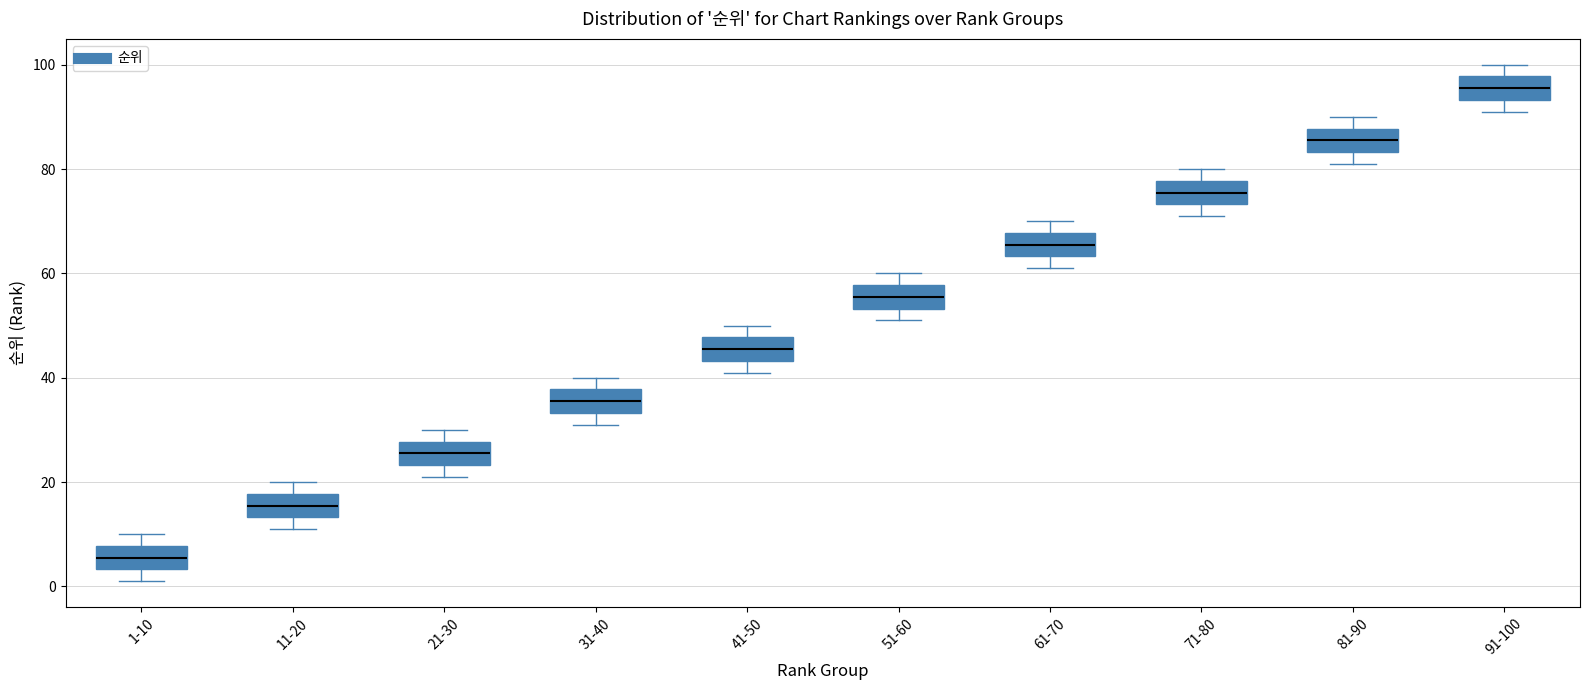

Reading left to right, transcribe this box plot: for each box, give where its median line is, the range the box spans, and where its two whiskers end, as read against the y-axis. The values are not printed on the chart, so give them approximately, as read against the axis.

1-10: median 6, box 4 to 8, whiskers 2 to 10
11-20: median 16, box 14 to 18, whiskers 12 to 20
21-30: median 26, box 24 to 28, whiskers 22 to 30
31-40: median 36, box 34 to 38, whiskers 32 to 40
41-50: median 46, box 44 to 48, whiskers 42 to 50
51-60: median 56, box 54 to 58, whiskers 52 to 60
61-70: median 66, box 64 to 68, whiskers 62 to 70
71-80: median 76, box 74 to 78, whiskers 72 to 80
81-90: median 86, box 84 to 88, whiskers 82 to 90
91-100: median 96, box 94 to 98, whiskers 92 to 100